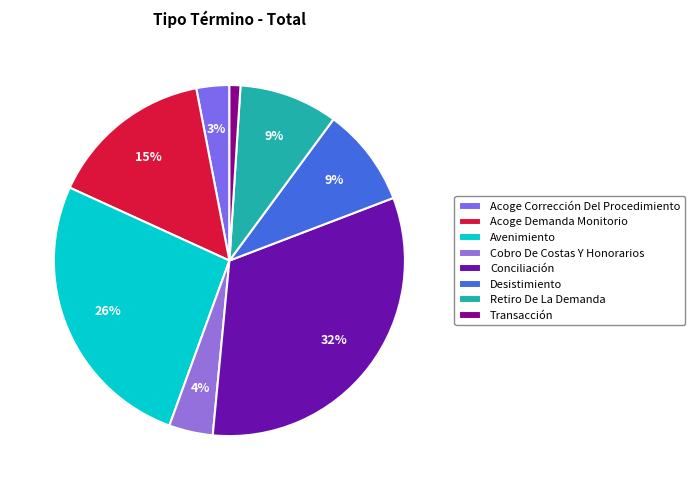

How much of the chart is everything except Retiro De La Demanda?

90.9%